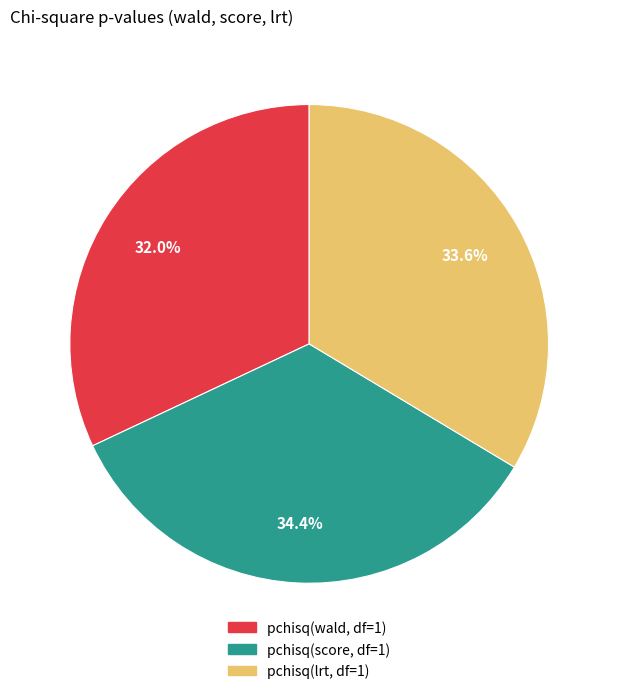

How much of the chart is everything except pchisq(lrt, df=1)?

66.4%